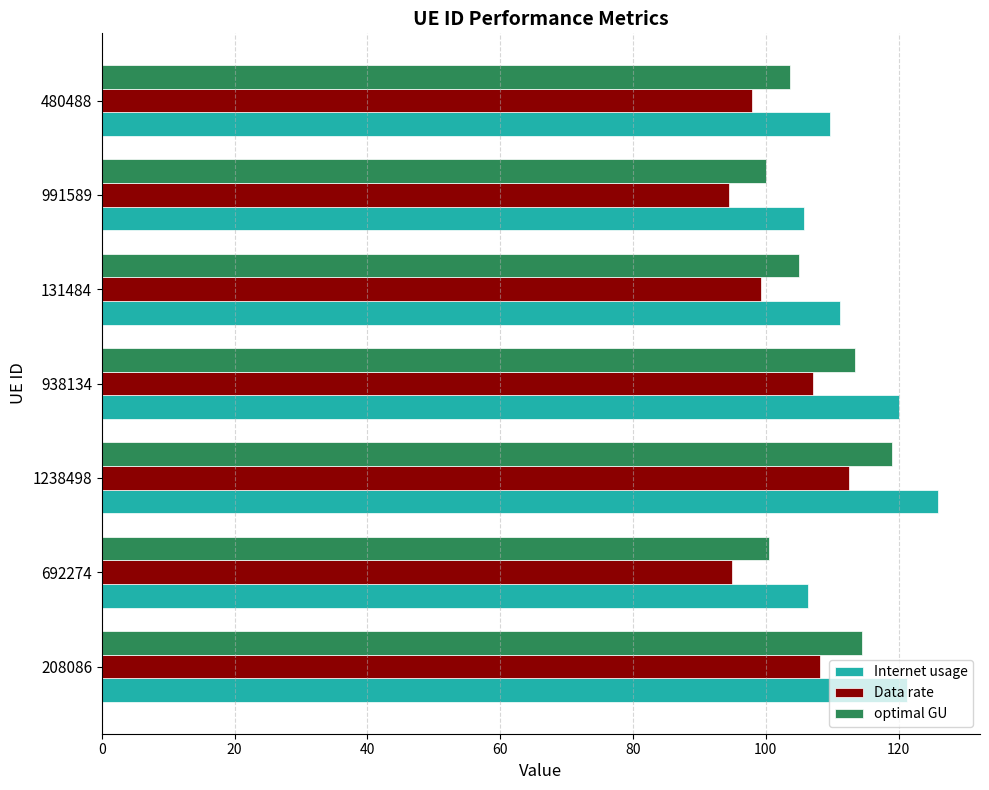

The value of Internet usage at 1238498 is 85.2. True or false?

False